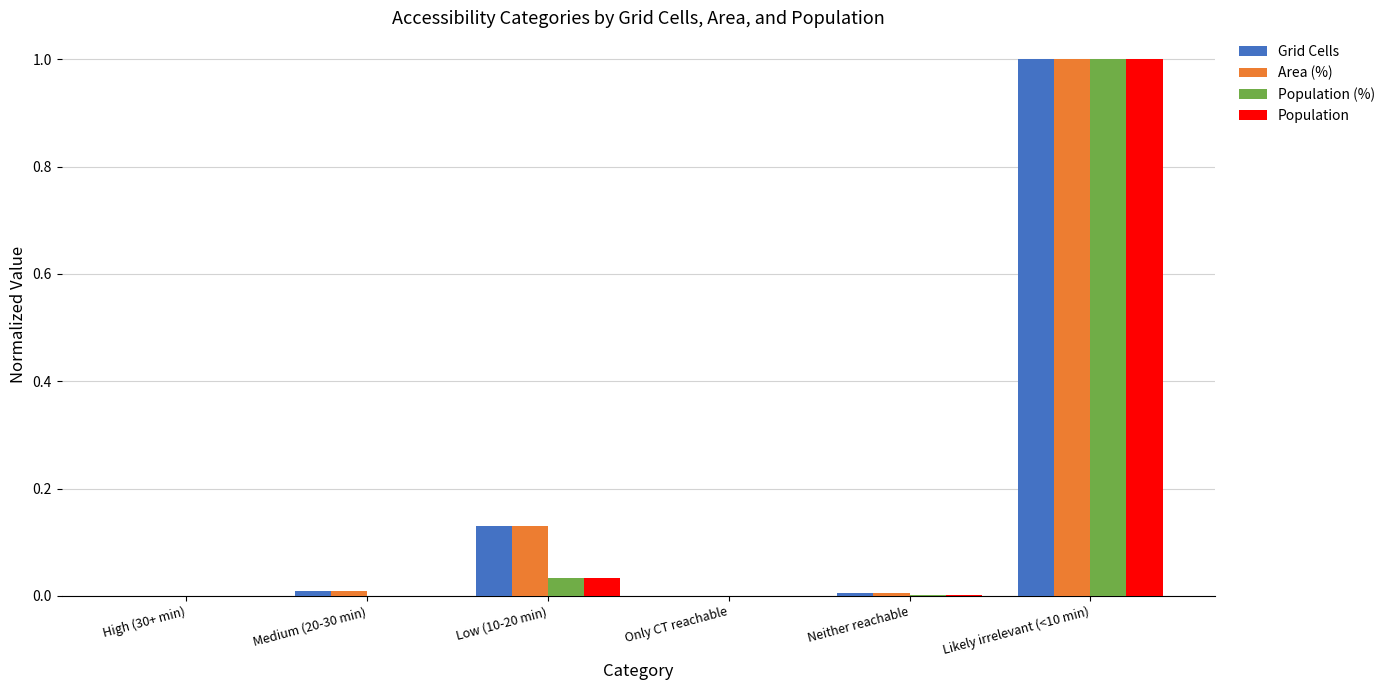

Between Neither reachable and Likely irrelevant (<10 min), which series saw the biggest shift?

Population (%)